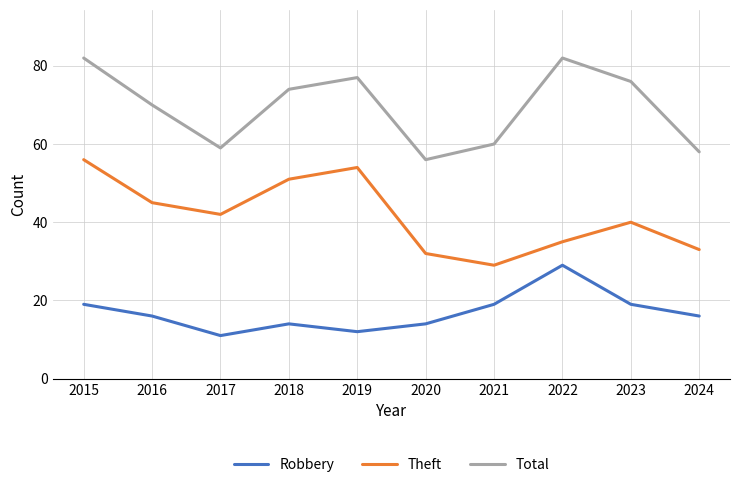

What is the highest value of the Robbery series?

29